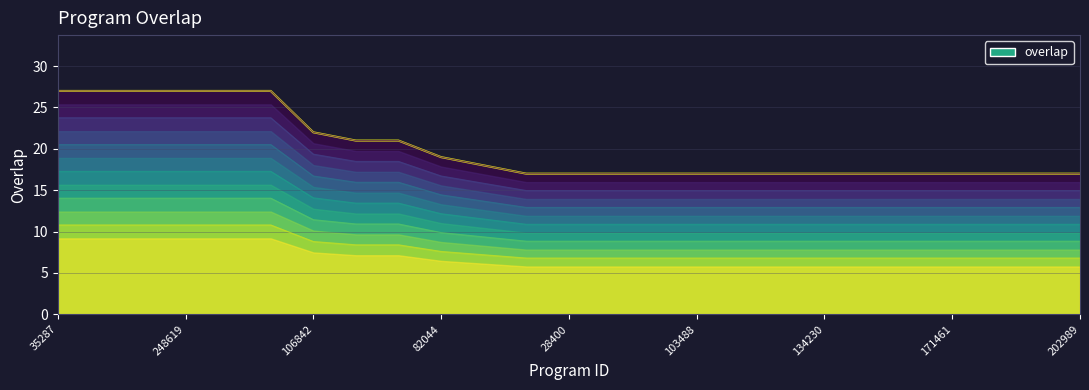

What is the smallest value displayed?

17